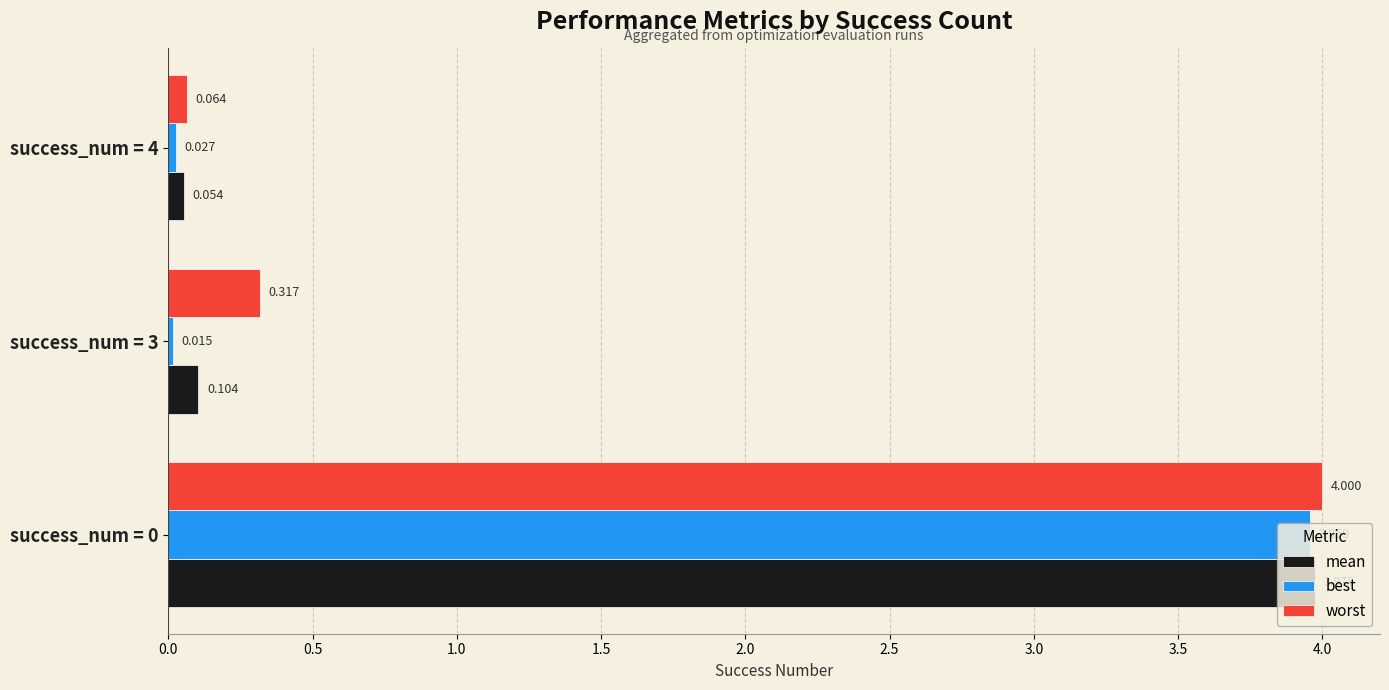

Rank the series by their average value, from highest to lowest.

worst, mean, best